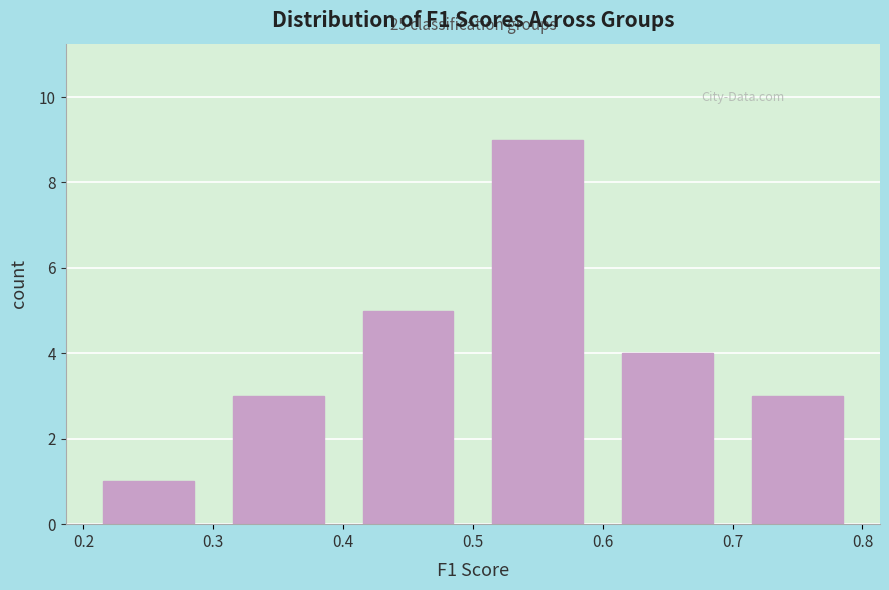

Over which range of the x-axis is the bar tallest?

0.5 to 0.6